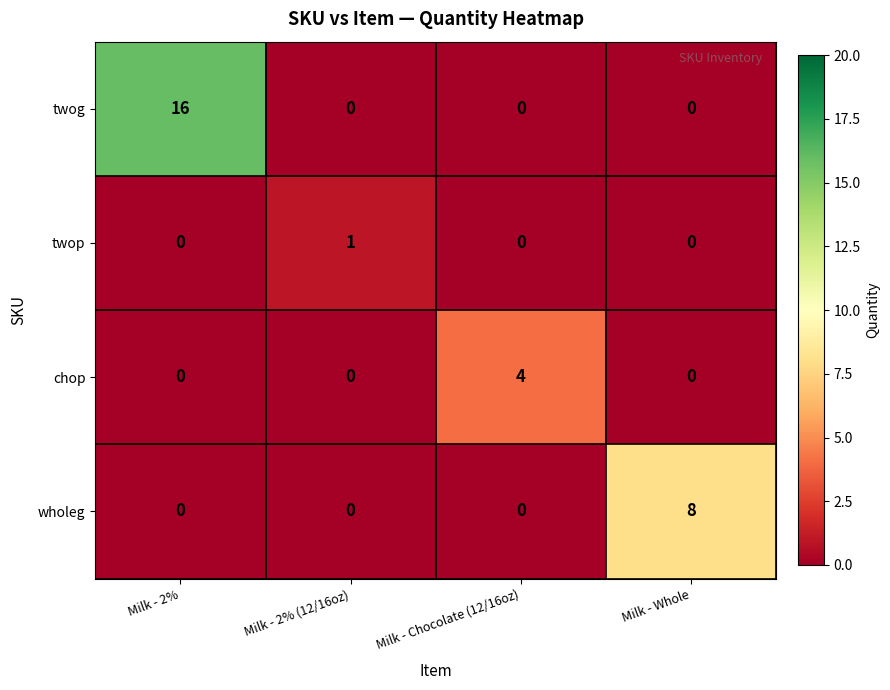

What is the greatest value displayed?

16